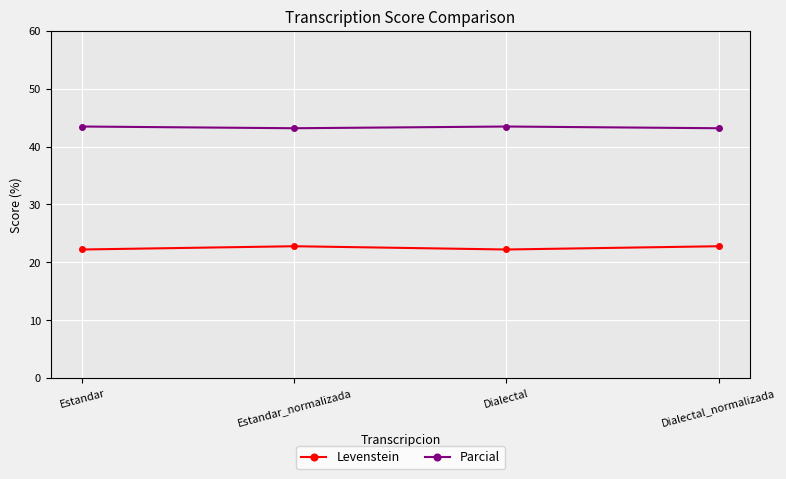

What is the difference between the Levenstein values at Dialectal and Estandar_normalizada?

0.6